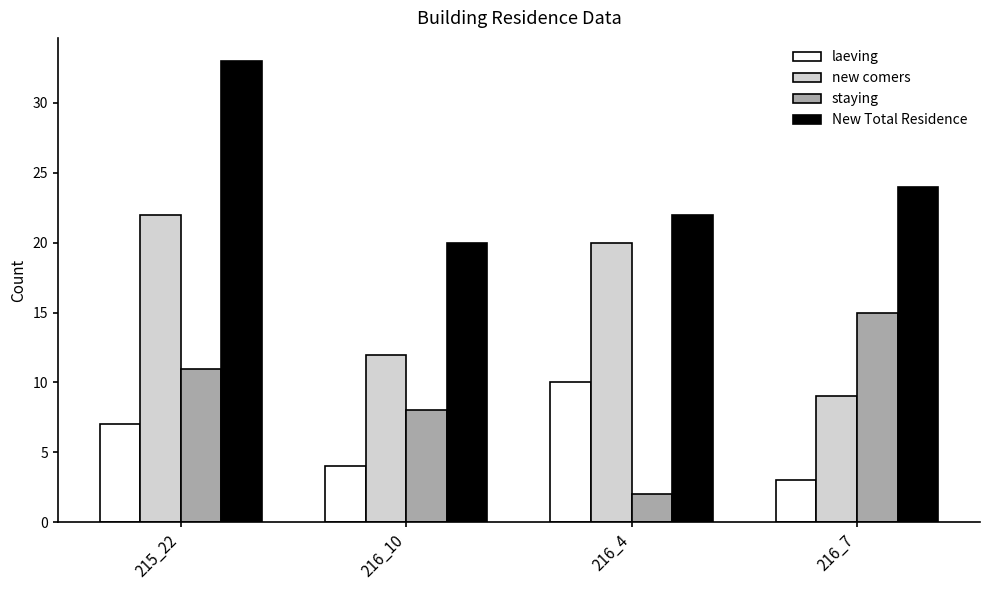

Reading left to right, list all the values displayed in this chart.

laeving: 7	4	10	3
new comers: 22	12	20	9
staying: 11	8	2	15
New Total Residence: 33	20	22	24